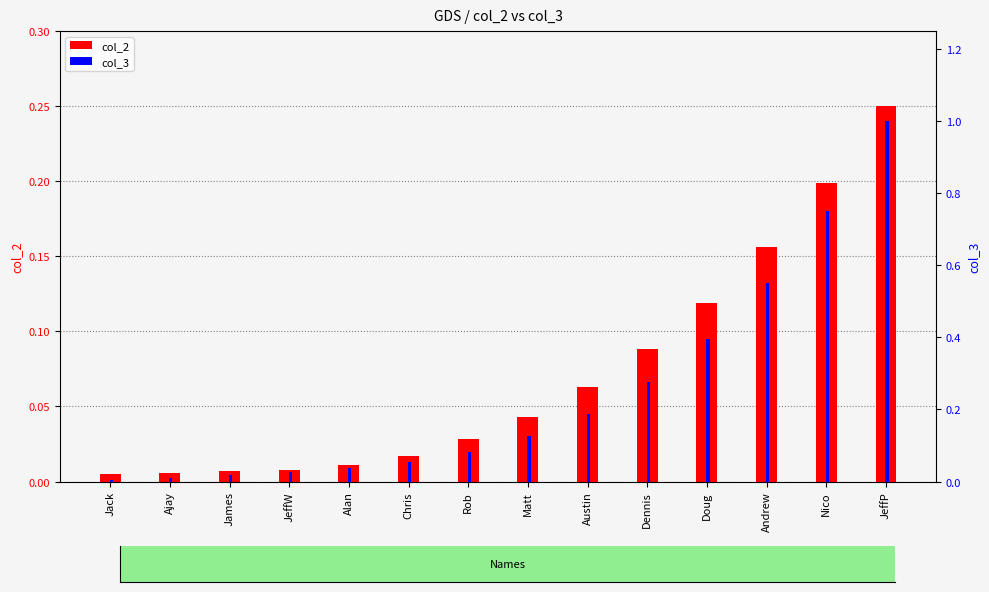

What is the highest value of the col_3 series?

1.0